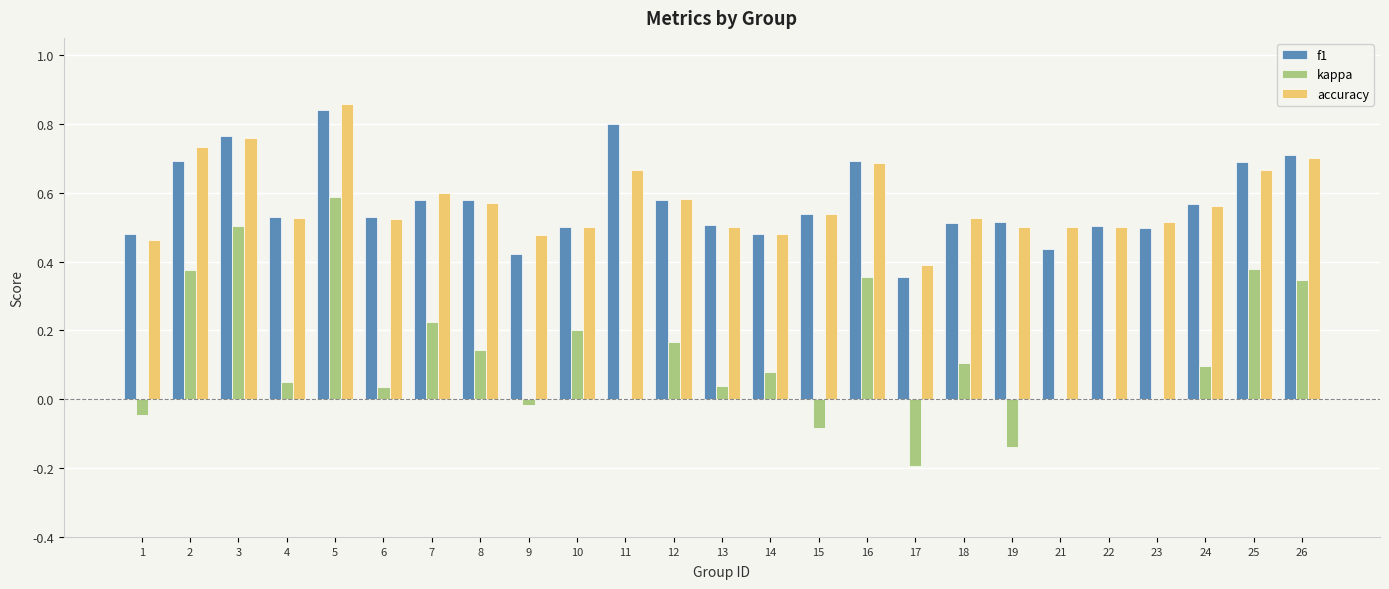

What is the sum of all accuracy values?

14.3